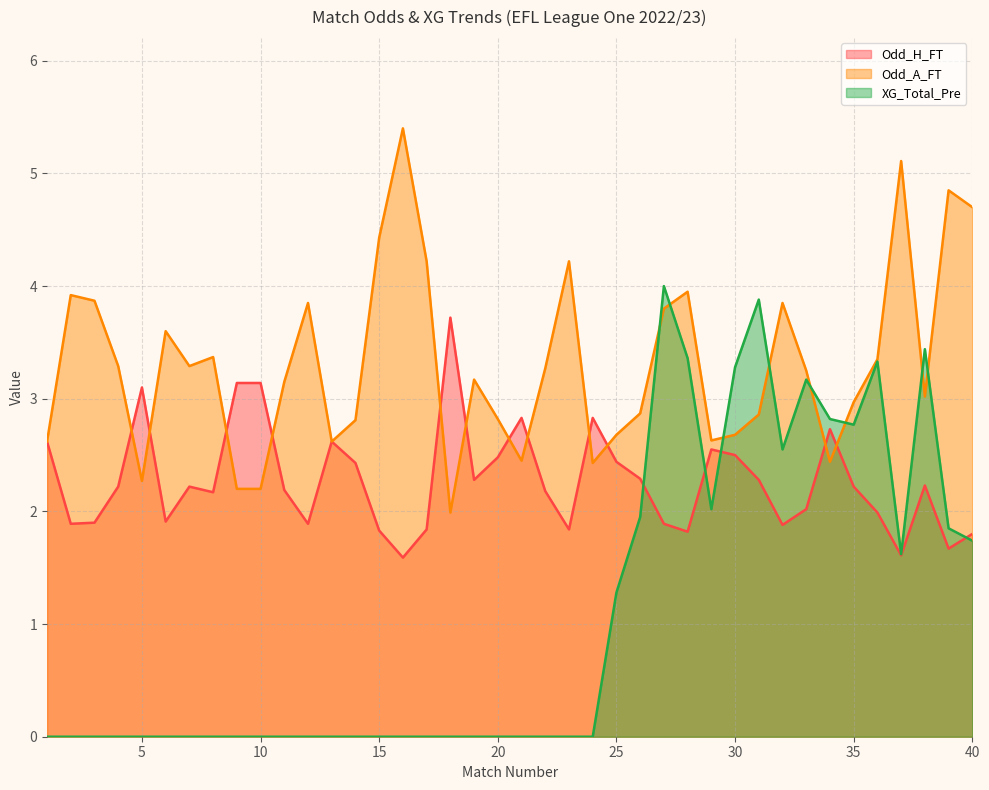

What are all the series names shown in the legend?

Odd_H_FT, Odd_A_FT, XG_Total_Pre